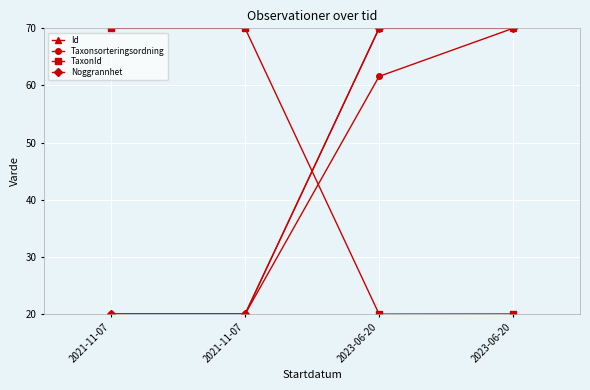

Reading left to right, transcribe all the data shown in this chart.

Id: 2021-11-07=20.0	2021-11-07=20.0	2023-06-20=70.0	2023-06-20=70.0
Taxonsorteringsordning: 2021-11-07=20.0	2021-11-07=20.0	2023-06-20=61.6	2023-06-20=70.0
TaxonId: 2021-11-07=70.0	2021-11-07=70.0	2023-06-20=20.0	2023-06-20=20.0
Noggrannhet: 2021-11-07=20.0	2021-11-07=20.0	2023-06-20=70.0	2023-06-20=70.0